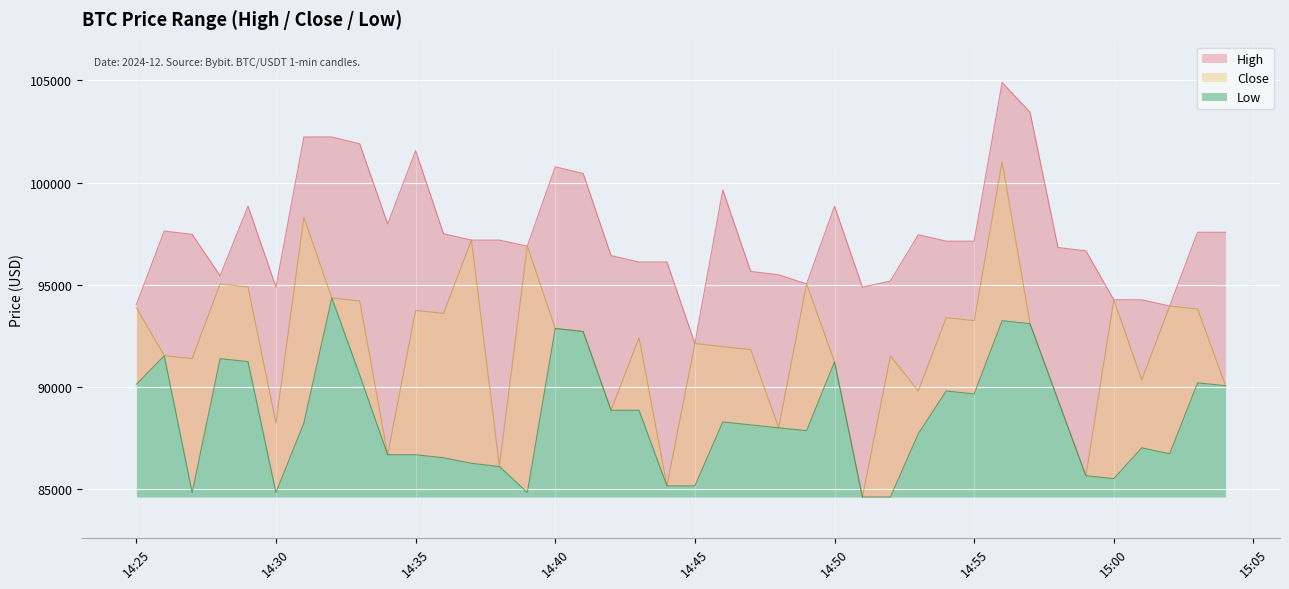

True or false: High and Close intersect in this chart.

False